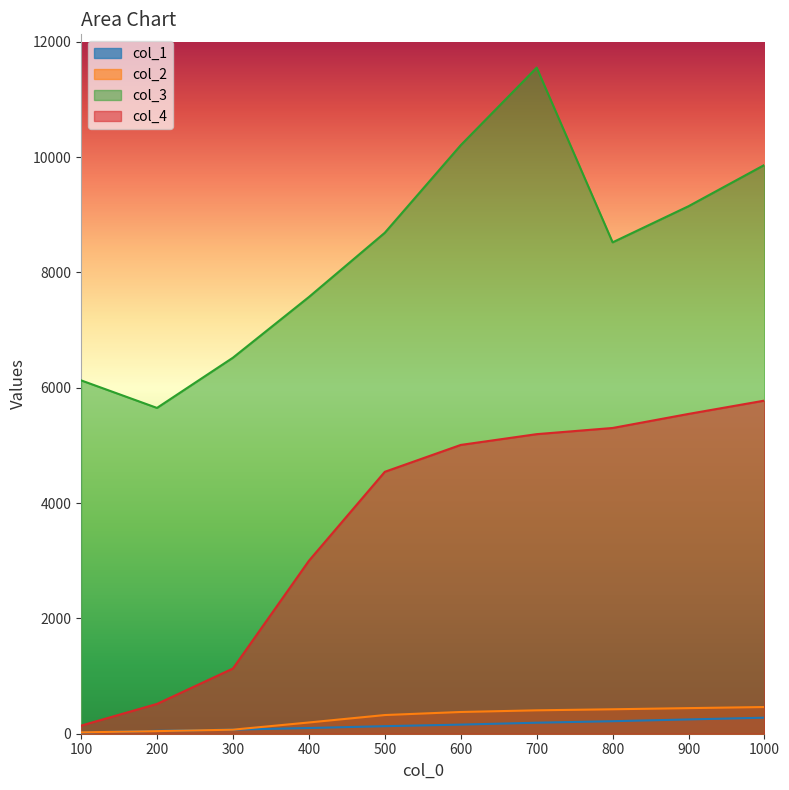

True or false: col_1 has a value of 45 at 300.

False